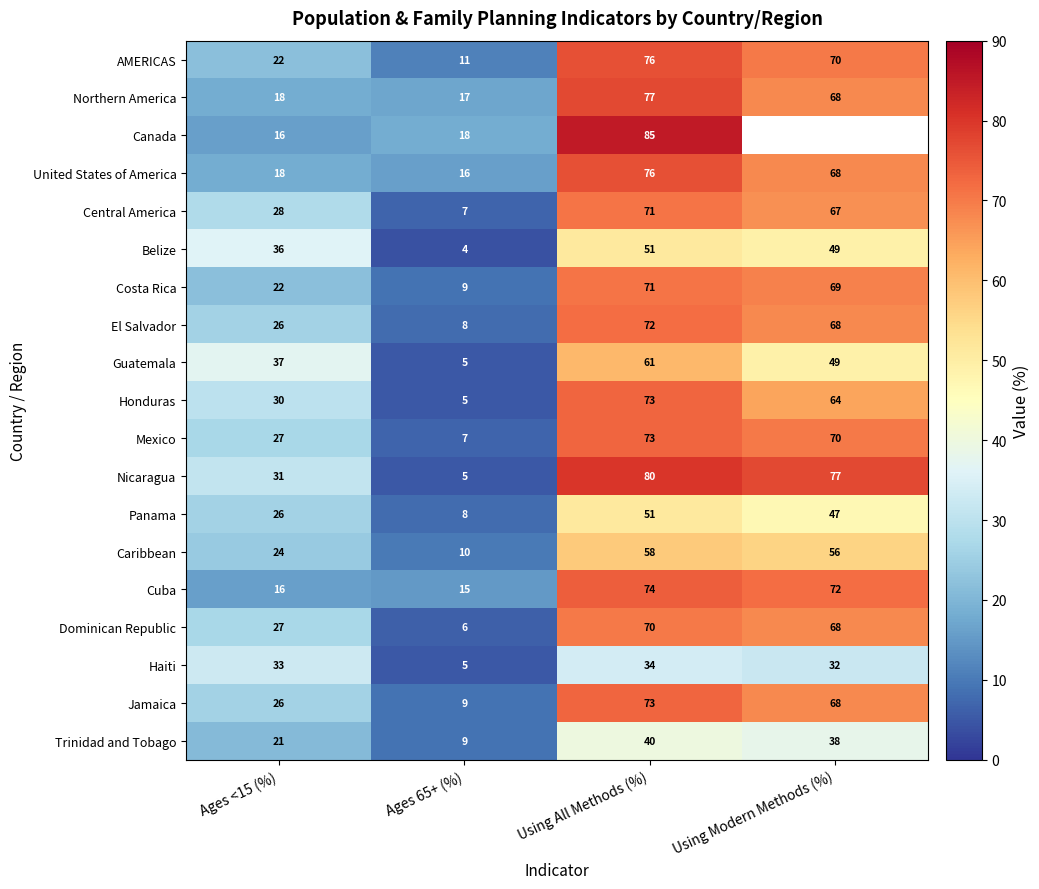

List the labels in order of Northern America value, largest first.

Using All Methods (%), Using Modern Methods (%), Ages <15 (%), Ages 65+ (%)